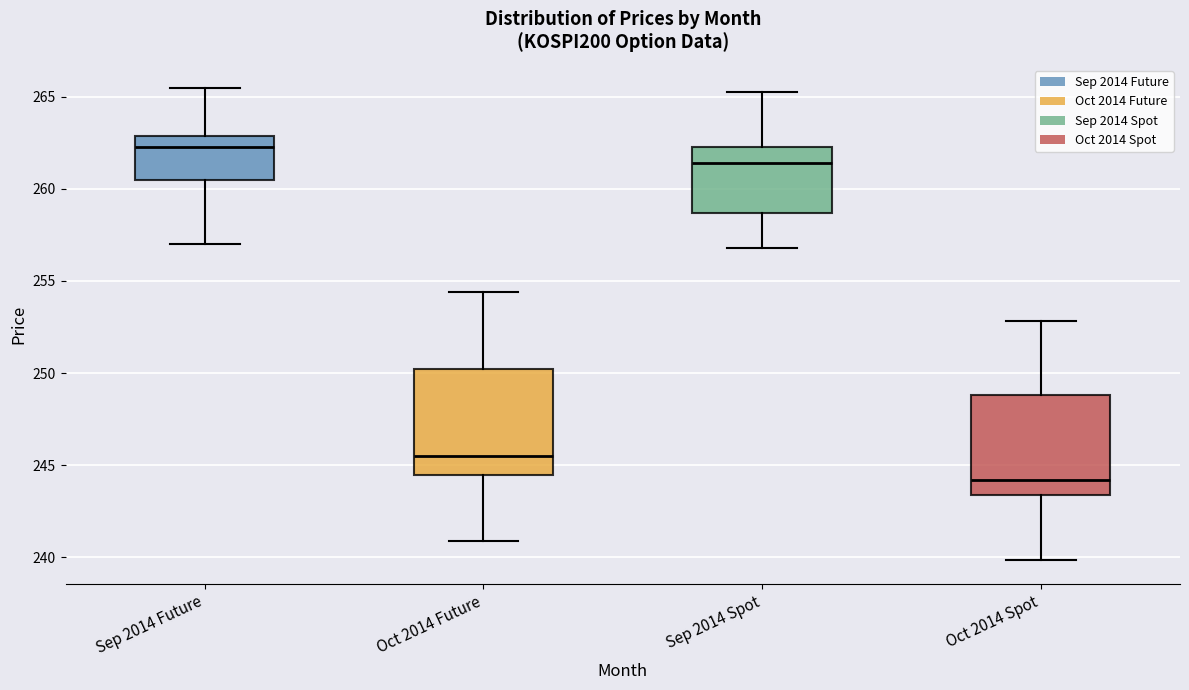

Reading left to right, transcribe this box plot: for each box, give where its median line is, the range the box spans, and where its two whiskers end, as read against the y-axis. The values are not printed on the chart, so give them approximately, as read against the axis.

Sep 2014 Future: median 262.5, box 260.5 to 263.0, whiskers 257.0 to 265.5
Oct 2014 Future: median 245.5, box 244.5 to 250.0, whiskers 241.0 to 254.5
Sep 2014 Spot: median 261.5, box 258.5 to 262.5, whiskers 257.0 to 265.5
Oct 2014 Spot: median 244.0, box 243.5 to 249.0, whiskers 240.0 to 253.0